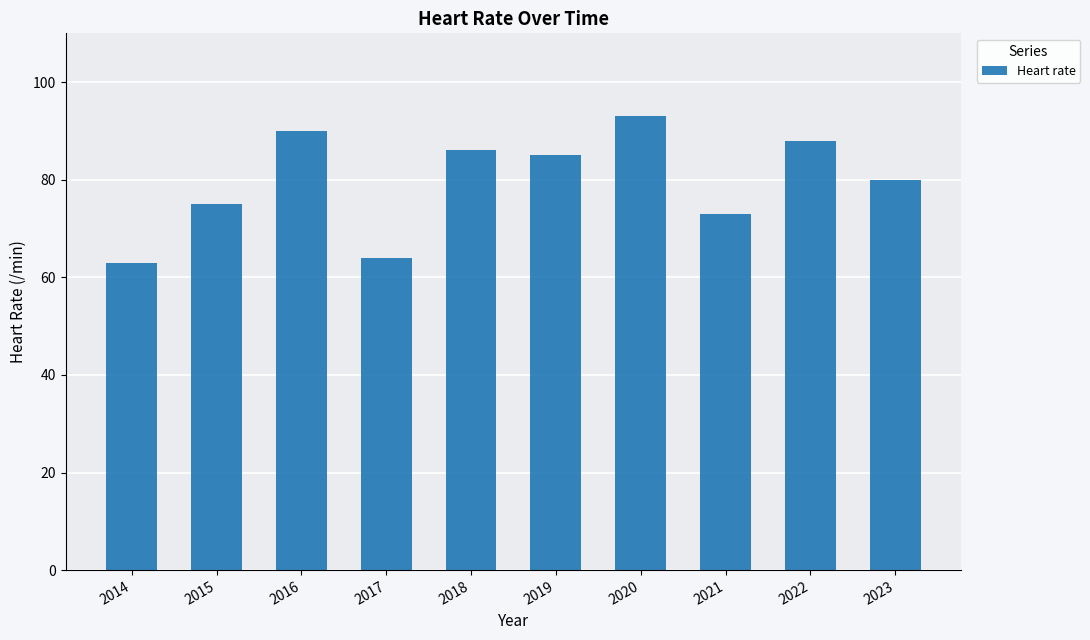

Reading right to left, extract all data points from this chart.

2023=80	2022=88	2021=73	2020=93	2019=85	2018=86	2017=64	2016=90	2015=75	2014=63